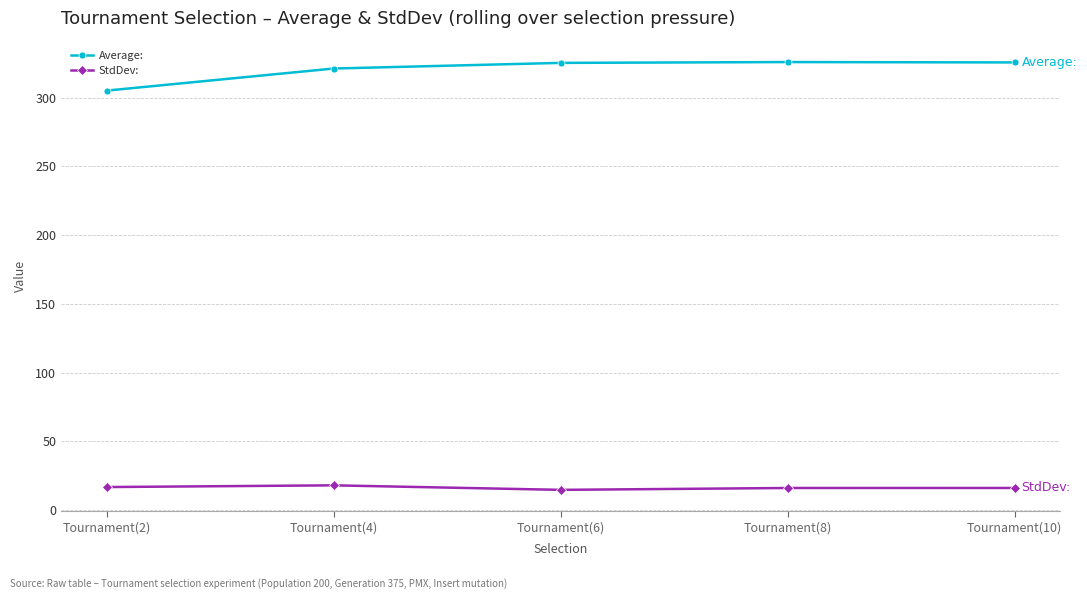

Where is Average: nearest to the value 315?

Tournament(4)